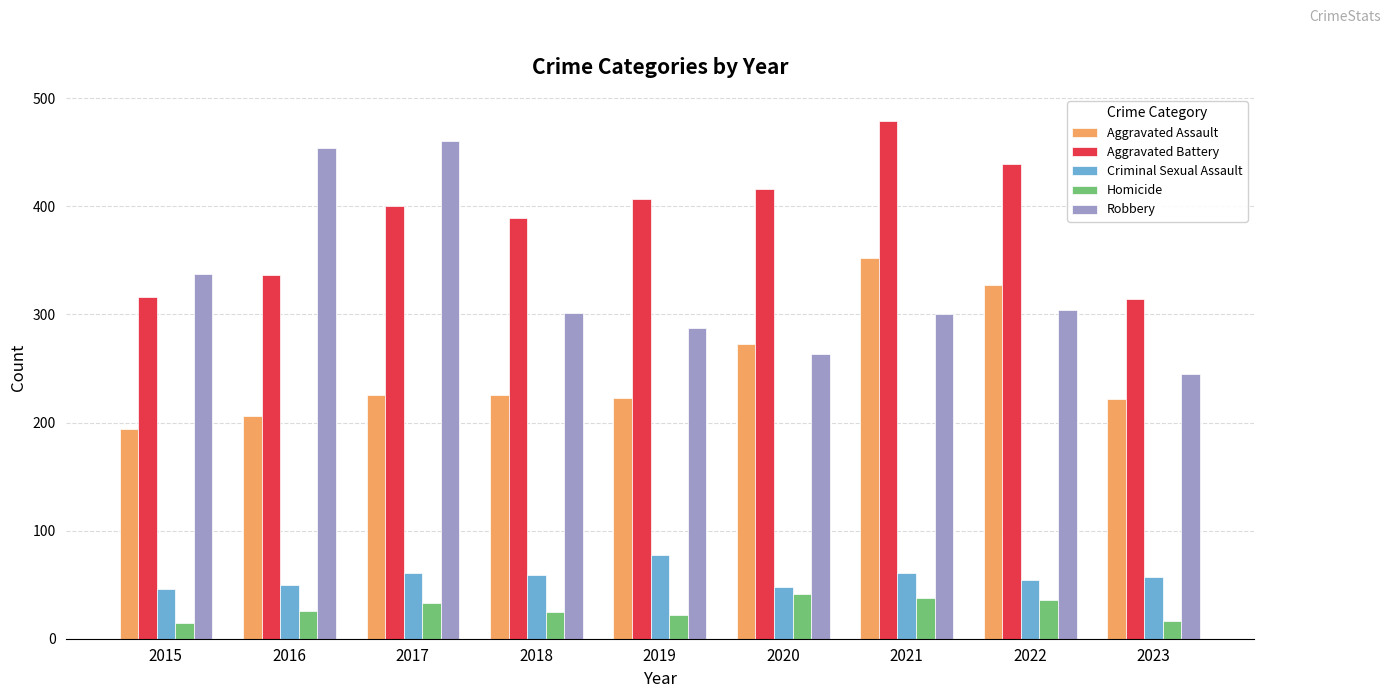

At how many categories does at least one series exceed 450?

3